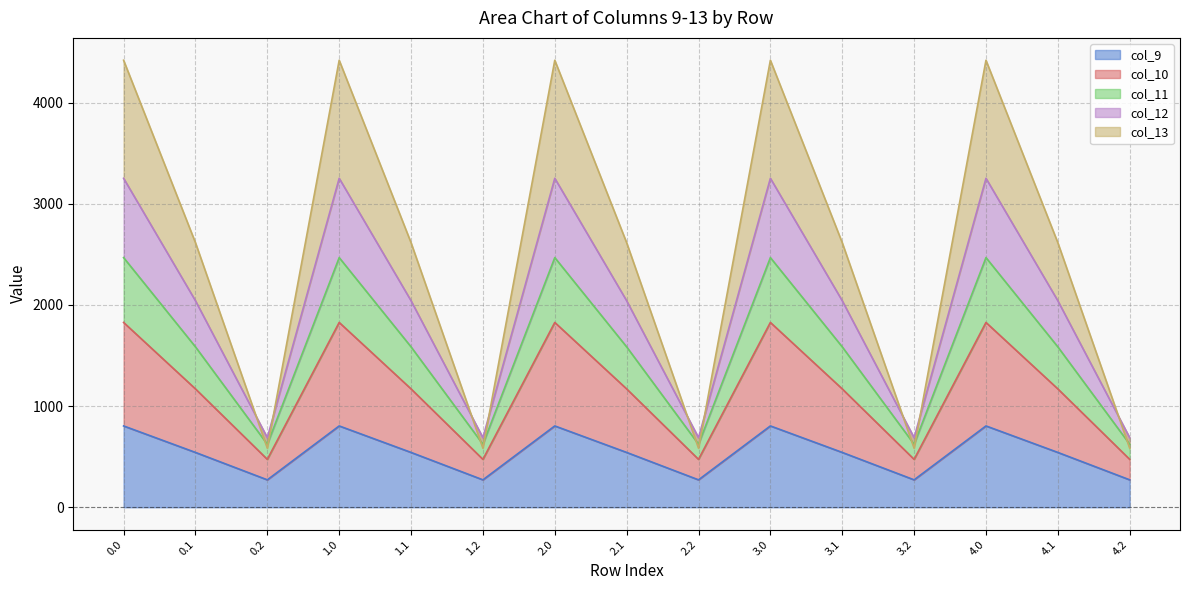

How many lines are shown in the chart?

5